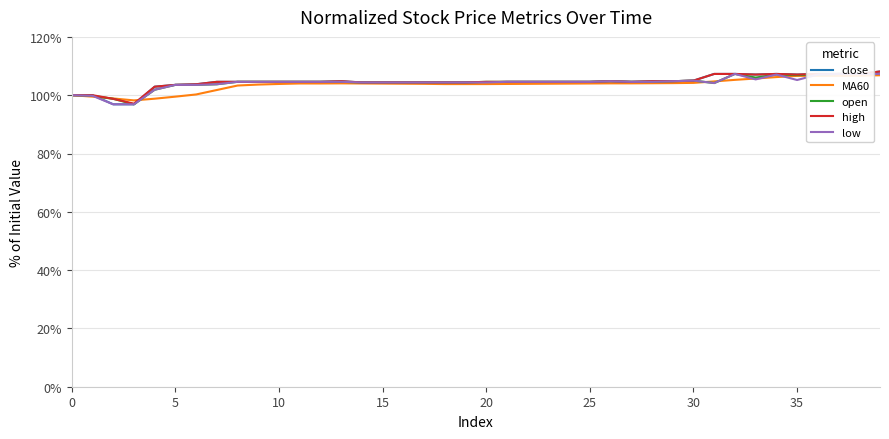

List the series in order of their peak value, lowest first.

MA60, open, low, close, high